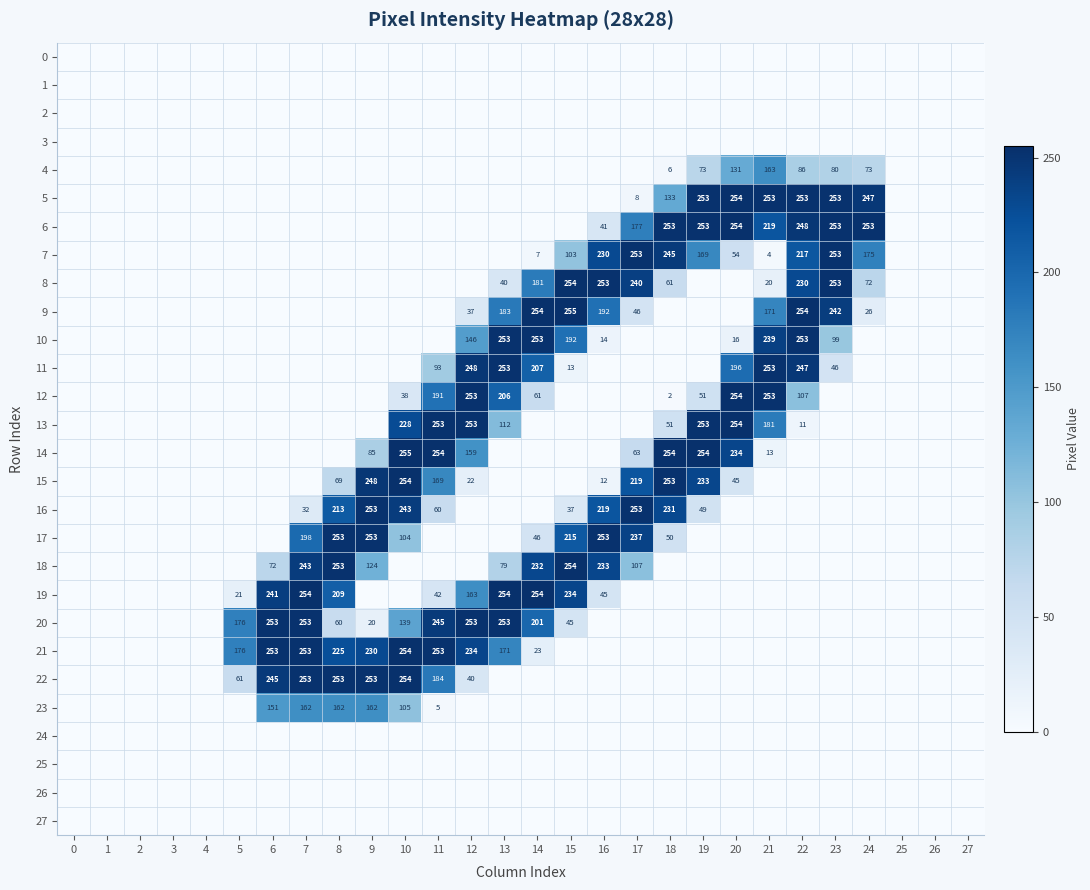

List the labels in order of 18 value, smallest first.

0, 1, 2, 3, 4, 5, 10, 11, 12, 18, 19, 20, 21, 22, 23, 24, 25, 26, 27, 6, 13, 17, 9, 14, 16, 7, 8, 15